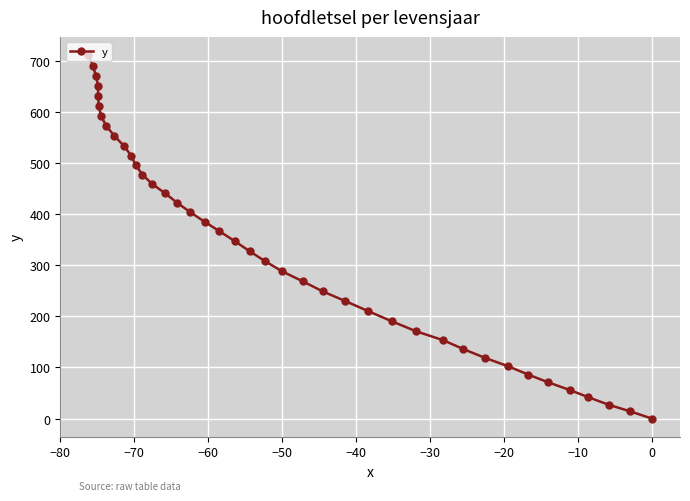

What is the value of the 29th point from the left?

495.7